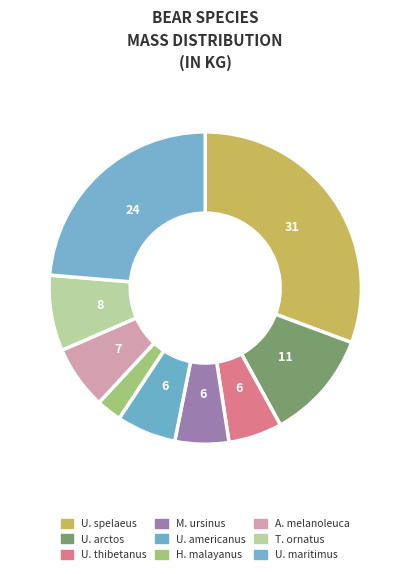

Rank the categories by value from highest to lowest.

Ursus spelaeus, Ursus maritimus, Ursus arctos, Tremarctos ornatus, Ailuropoda melanoleuca, Ursus americanus, Melursus ursinus, Ursus thibetanus, Helarctos malayanus